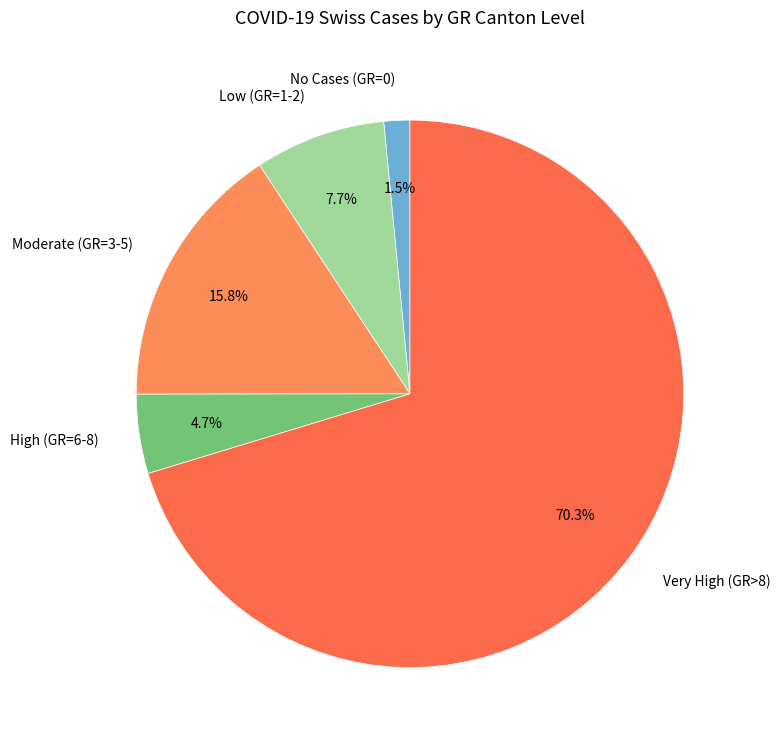

How many slices are in this pie chart?

5